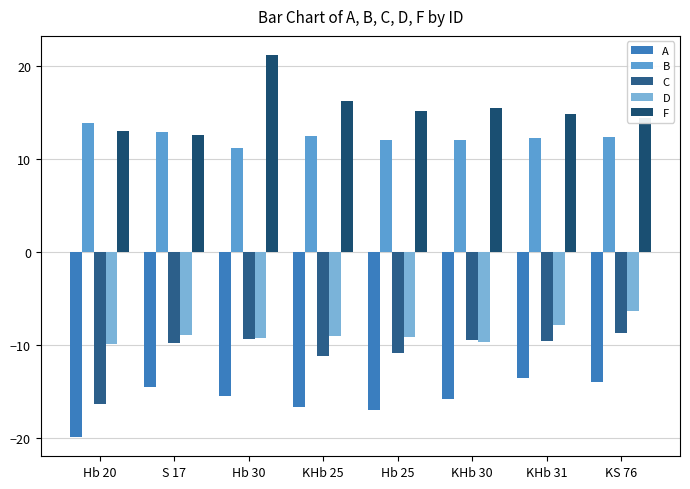

Between KHb 25 and KHb 31, which series saw the biggest shift?

A